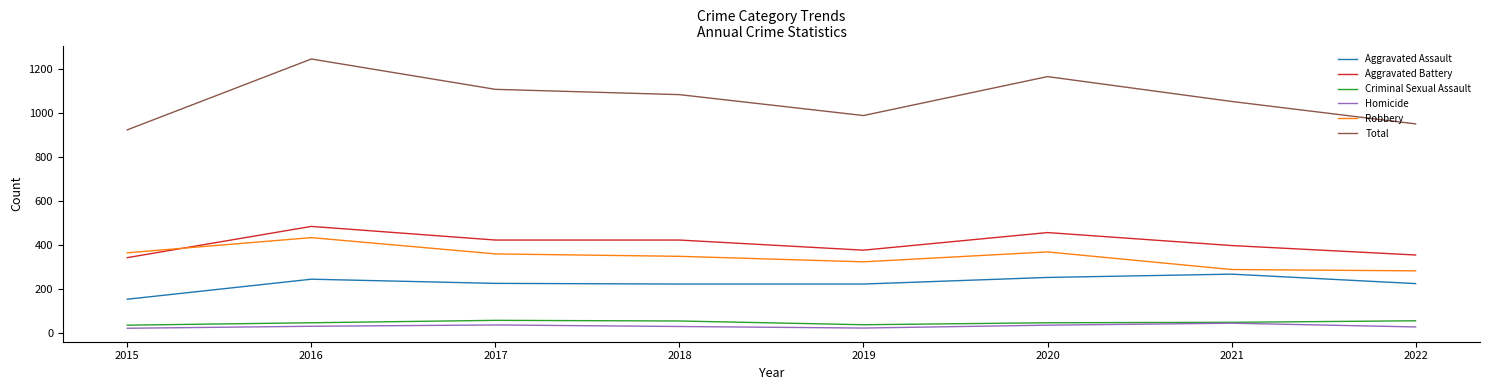

What is the average value of the Total series?

1066